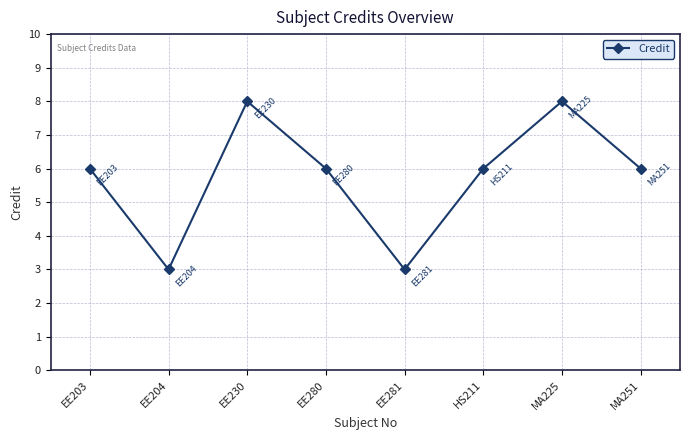

The value at MA225 is 2. True or false?

False